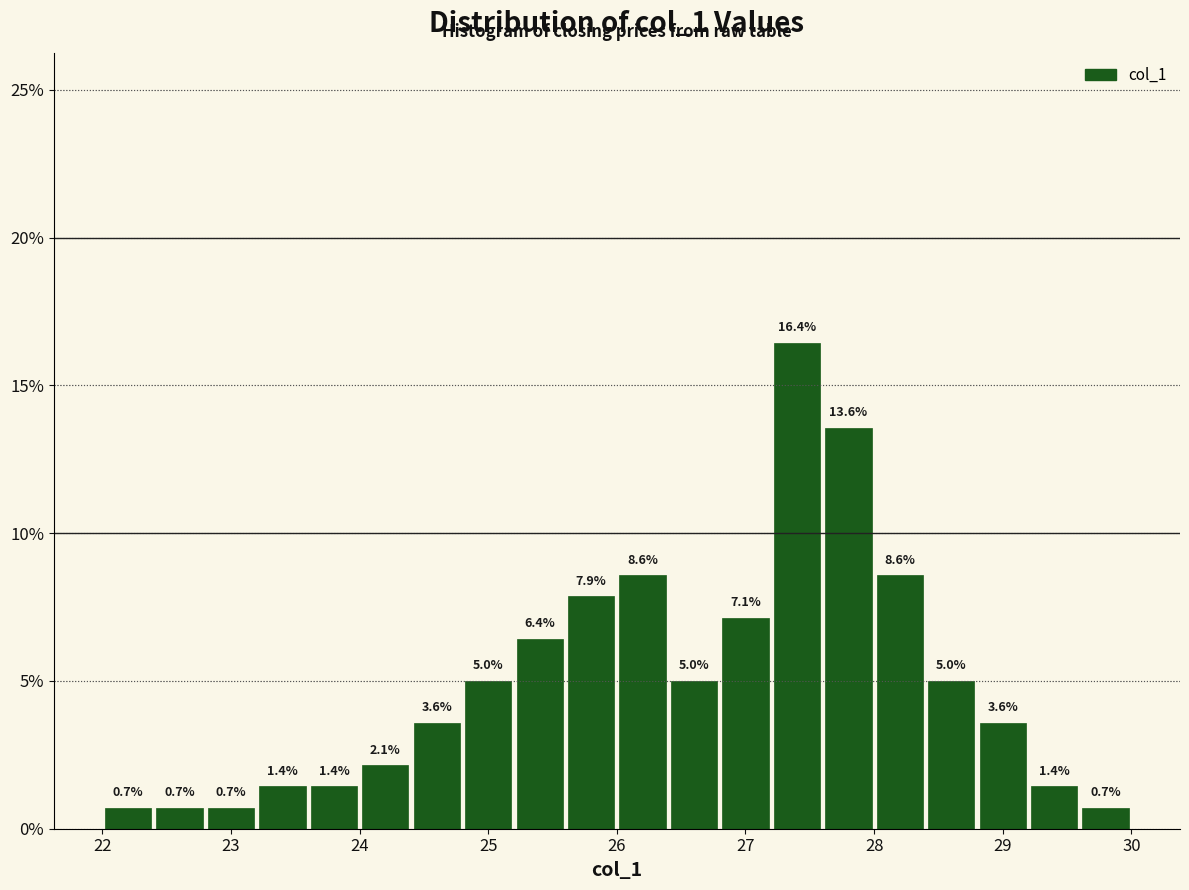

Reading left to right, transcribe this chart: for each bar, give the range it covers on the x-axis and its height.

22.0 to 22.4: 0.7
22.4 to 22.8: 0.7
22.8 to 23.2: 0.7
23.2 to 23.6: 1.4
23.6 to 24.0: 1.4
24.0 to 24.4: 2.1
24.4 to 24.8: 3.6
24.8 to 25.2: 5.0
25.2 to 25.6: 6.4
25.6 to 26.0: 7.9
26.0 to 26.4: 8.6
26.4 to 26.8: 5.0
26.8 to 27.2: 7.1
27.2 to 27.6: 16.4
27.6 to 28.0: 13.6
28.0 to 28.4: 8.6
28.4 to 28.8: 5.0
28.8 to 29.2: 3.6
29.2 to 29.6: 1.4
29.6 to 30.0: 0.7